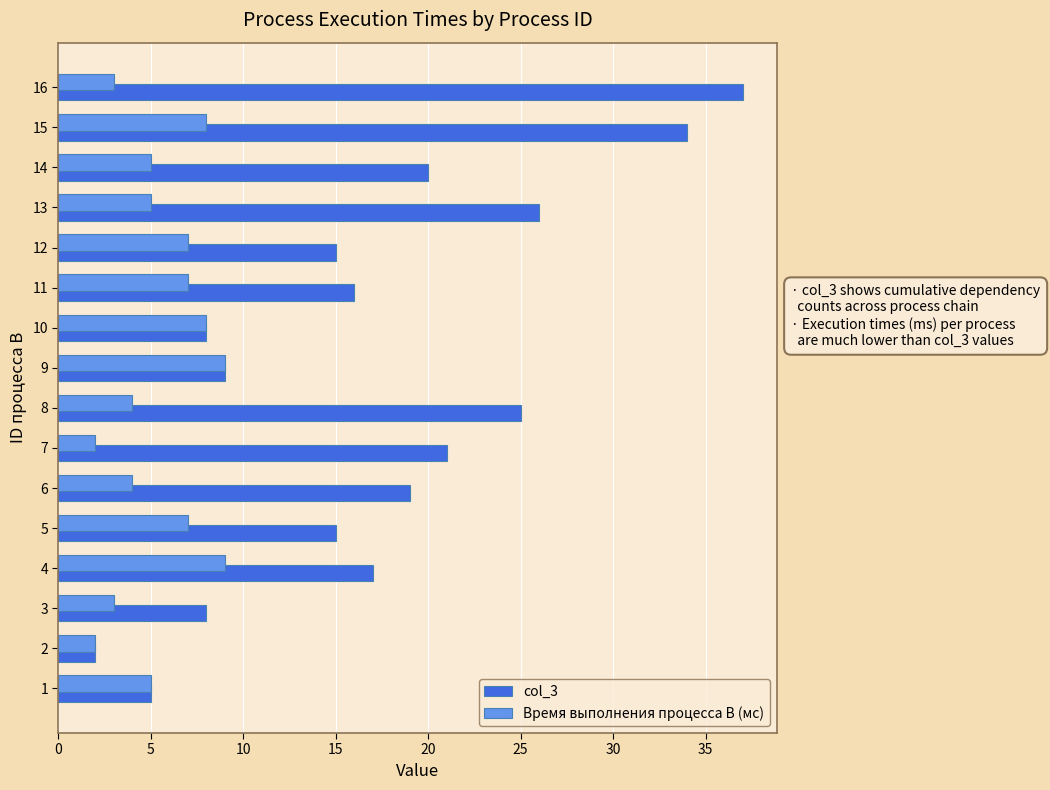

Is it true that Время выполнения процесса B (мс) equals 2 at 2?

True